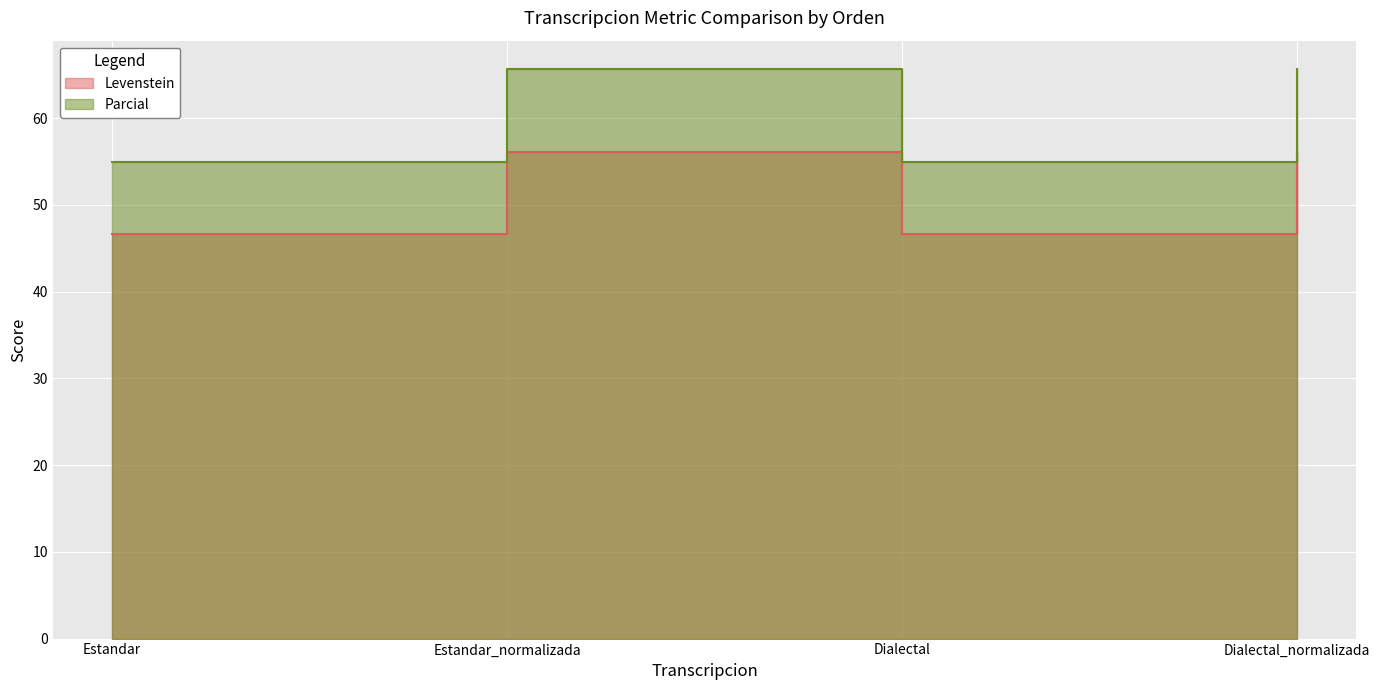

Rank the series by their average value, from lowest to highest.

Levenstein, Parcial